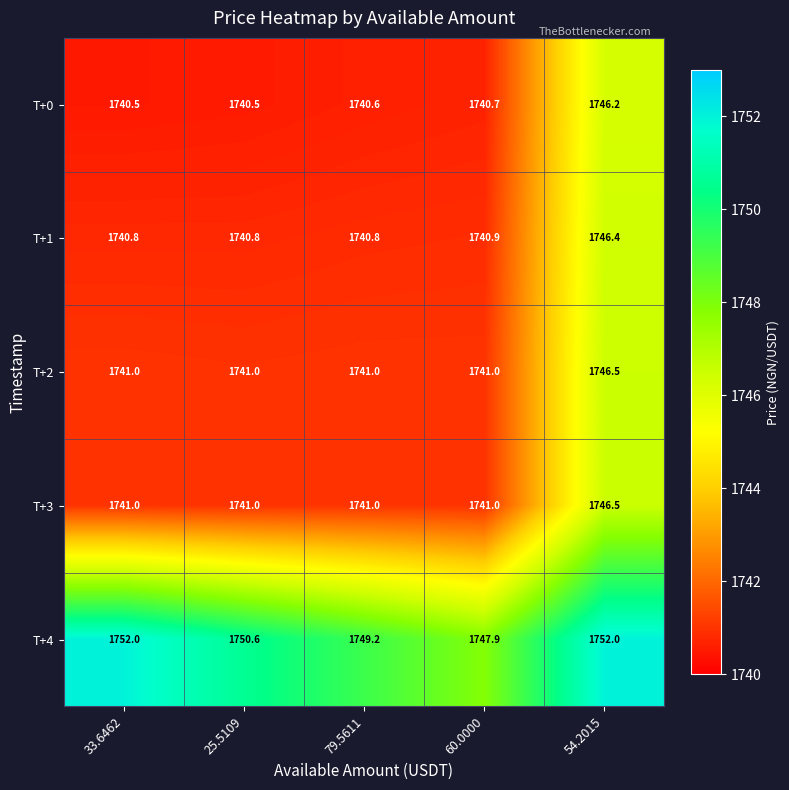

Is it true that T+4 equals 730.4 at 33.6462?

False